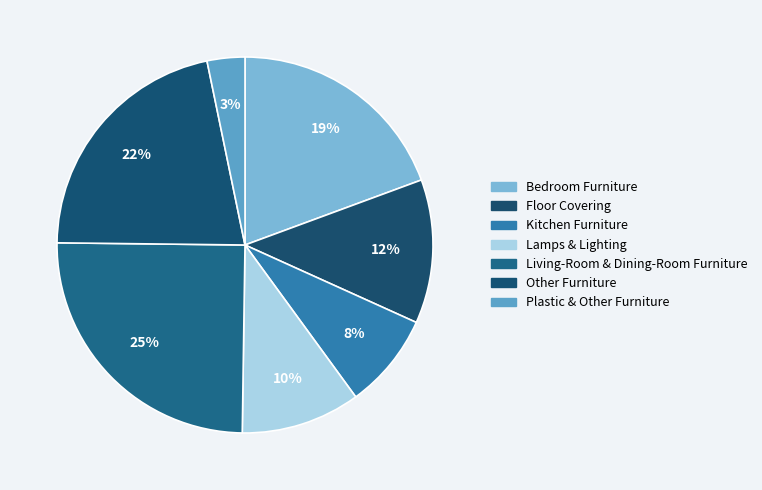

Do Lamps & Lighting and Other Furniture together represent more than half of the pie?

No